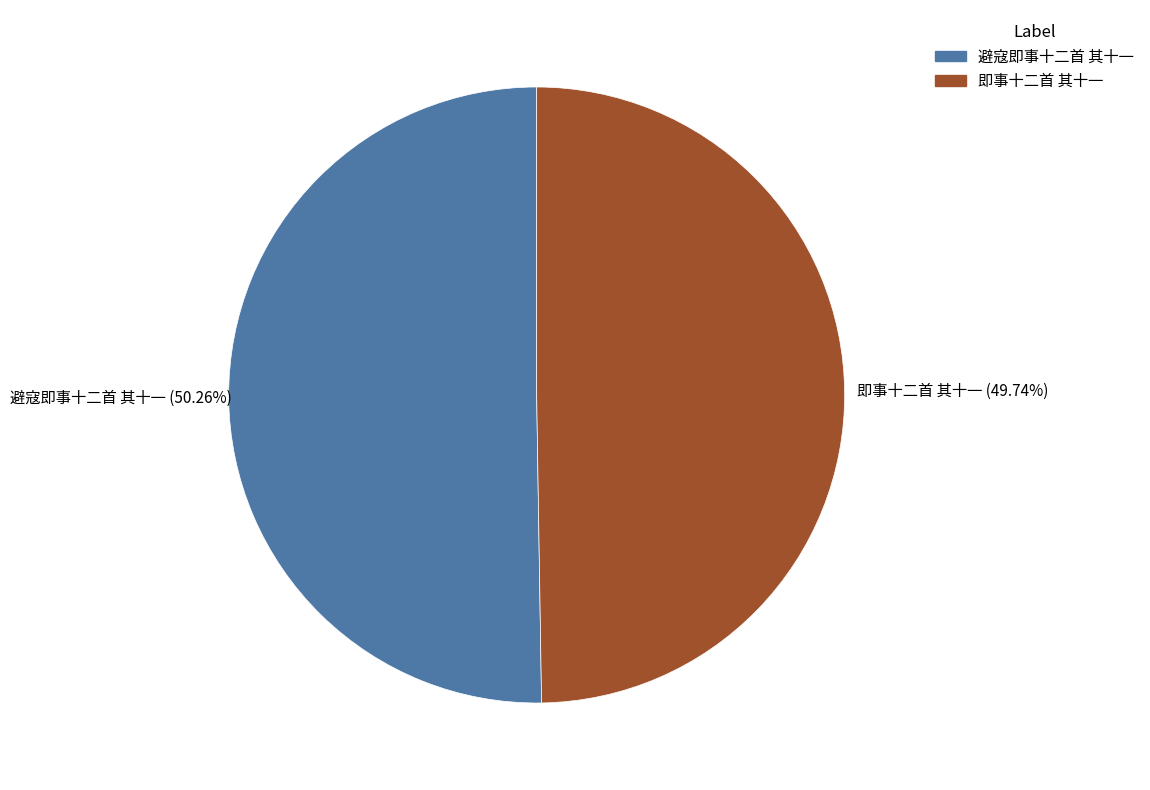

How many segments does this pie chart have?

2